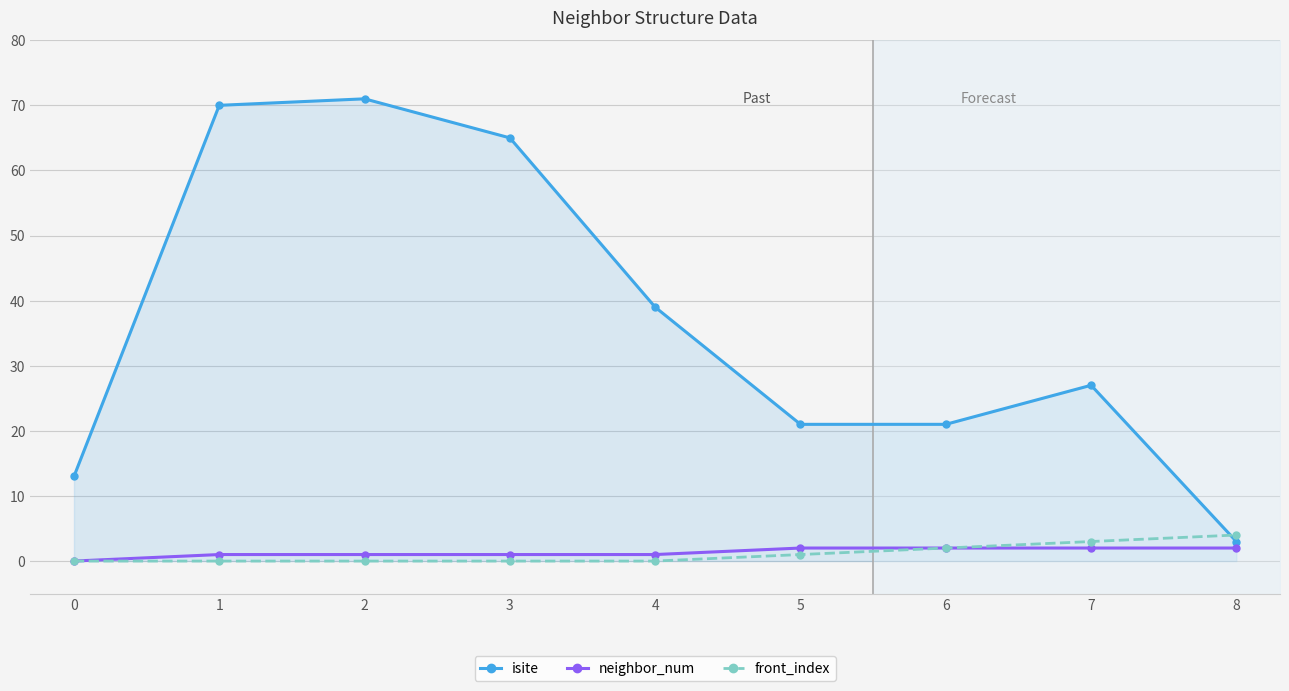

Is the value of isite at 7 greater than the value of neighbor_num at 5?

Yes